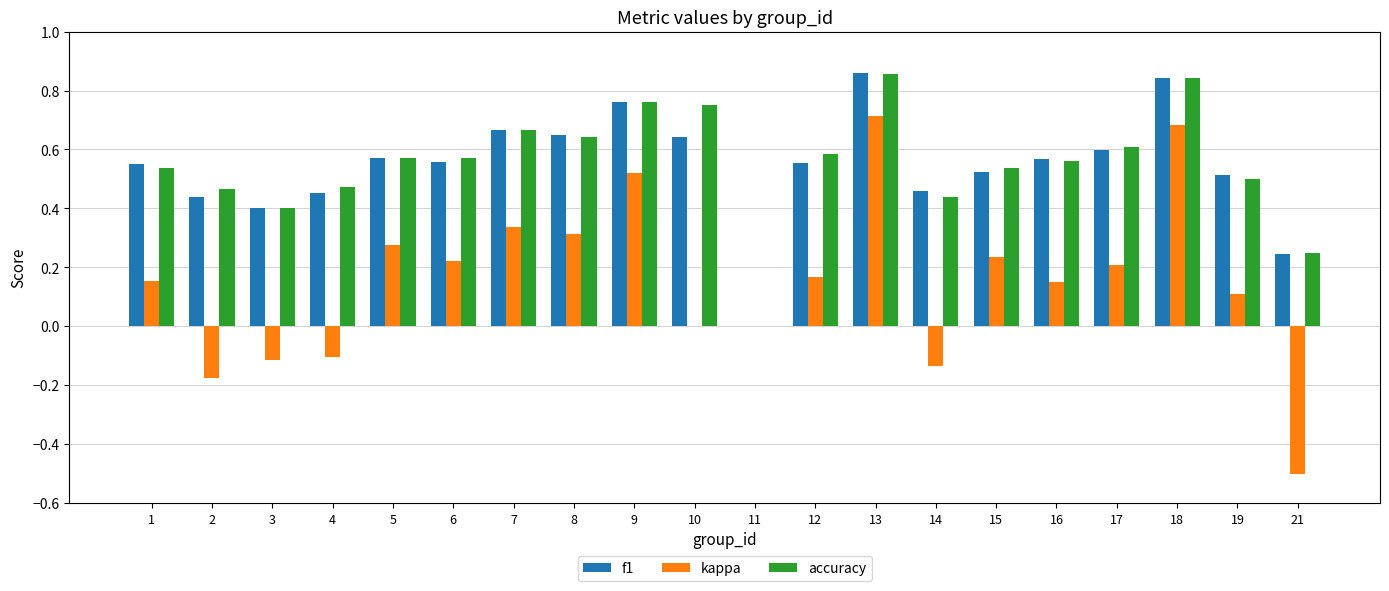

Is the value of kappa at 6 greater than the value of accuracy at 8?

No